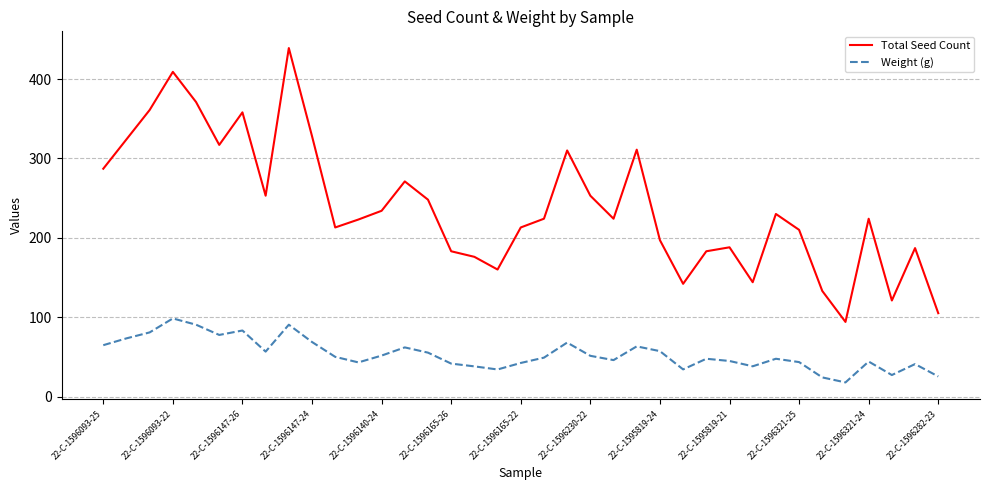

What is the smallest value displayed?

17.8